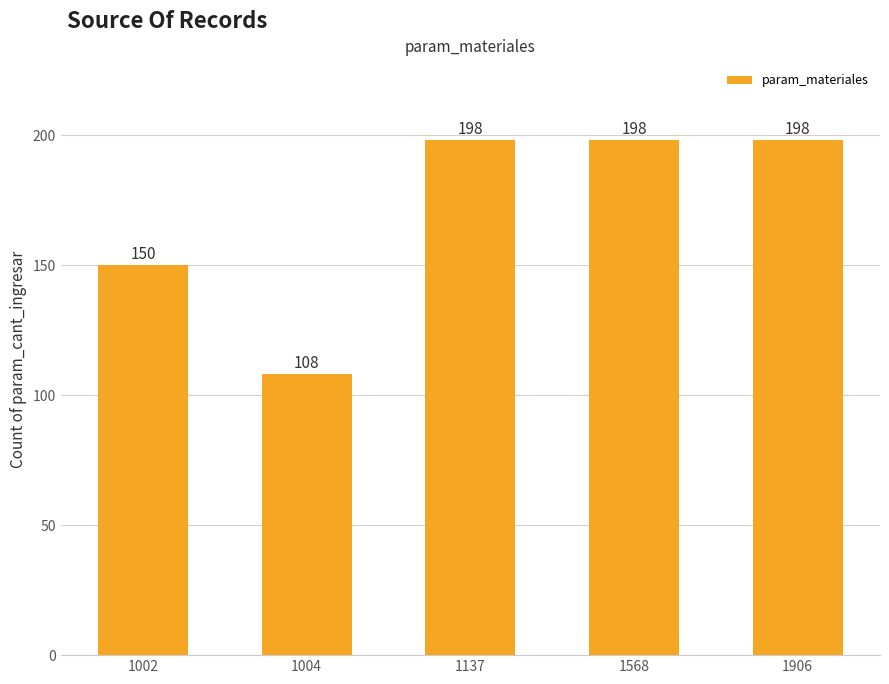

Reading left to right, extract all data points from this chart.

1002=150	1004=108	1137=198	1568=198	1906=198